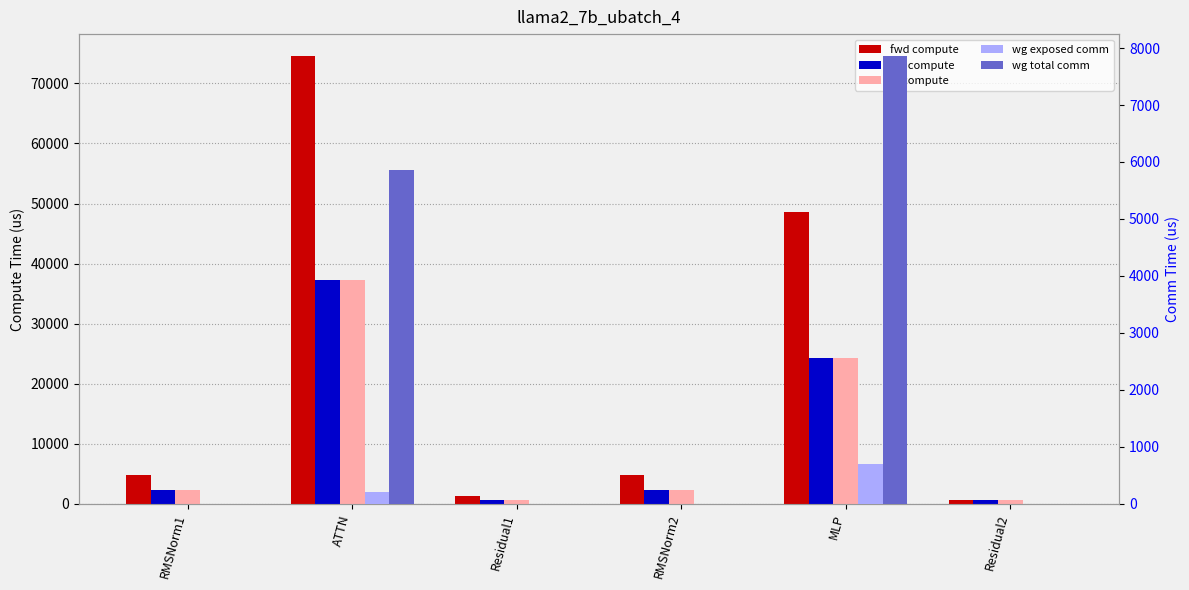

Which category has the highest value across all series?

ATTN